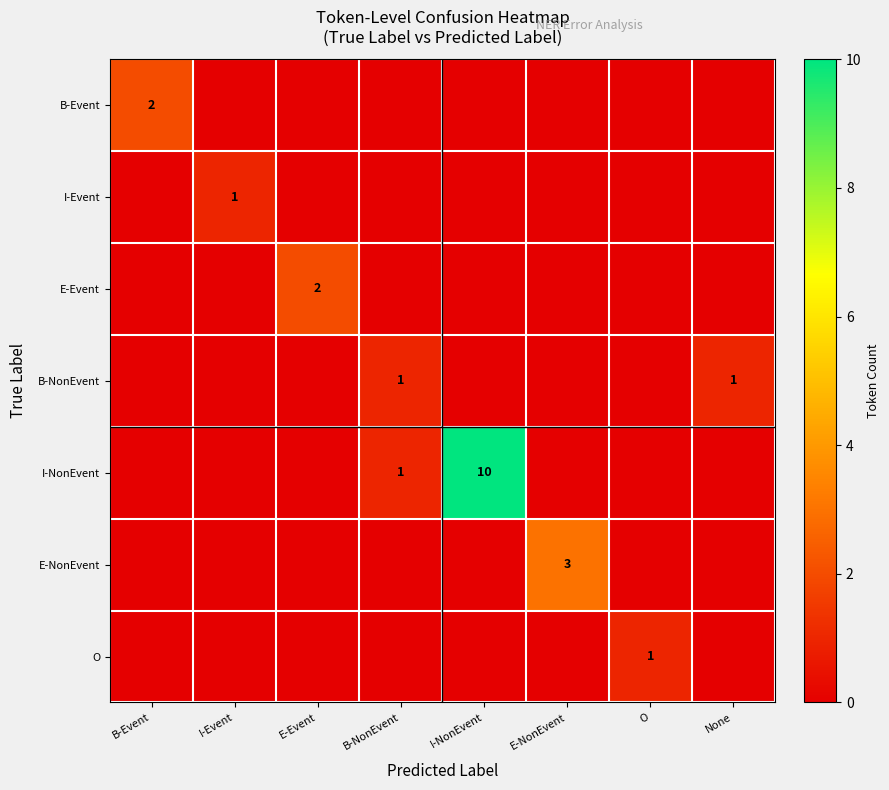

Between E-NonEvent and E-Event, which is larger?

E-NonEvent